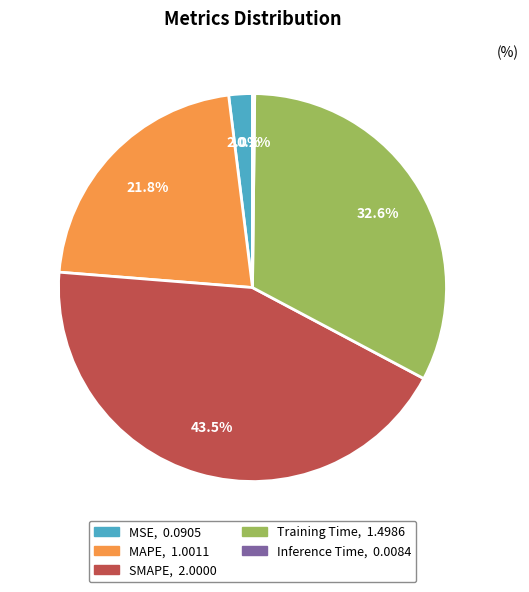

Which slice is the largest?

SMAPE